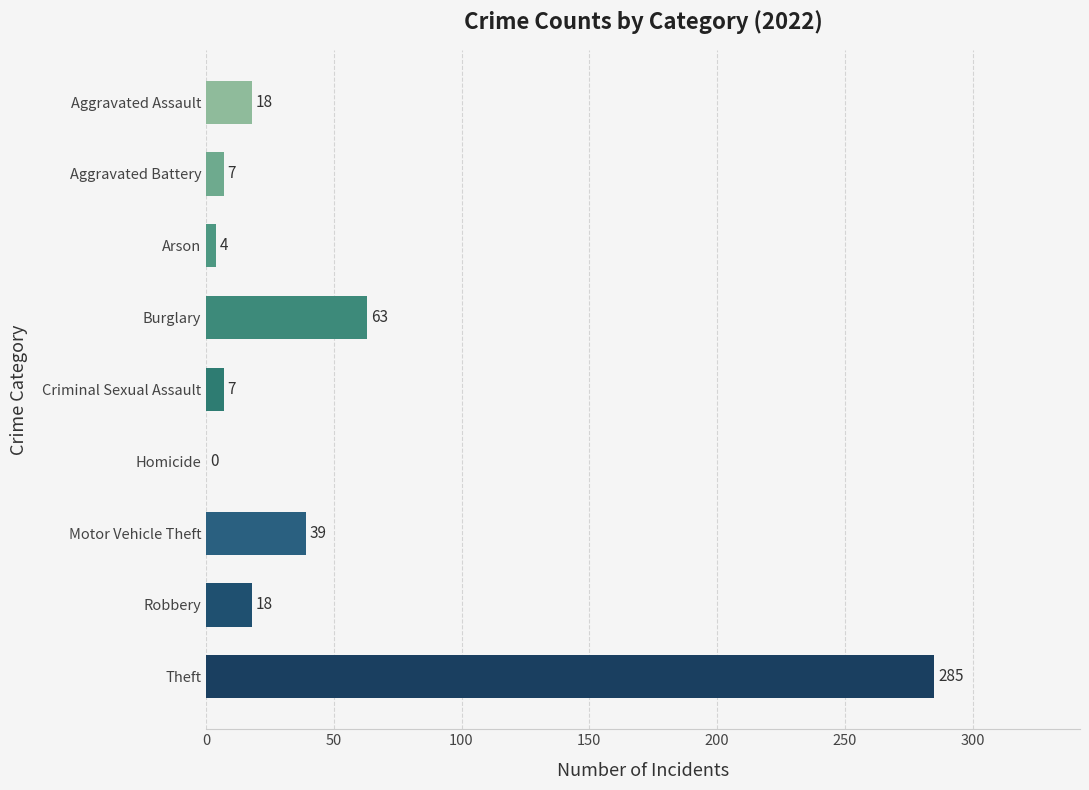

Approximately how many times larger is the value at Arson compared to Criminal Sexual Assault?

0.6